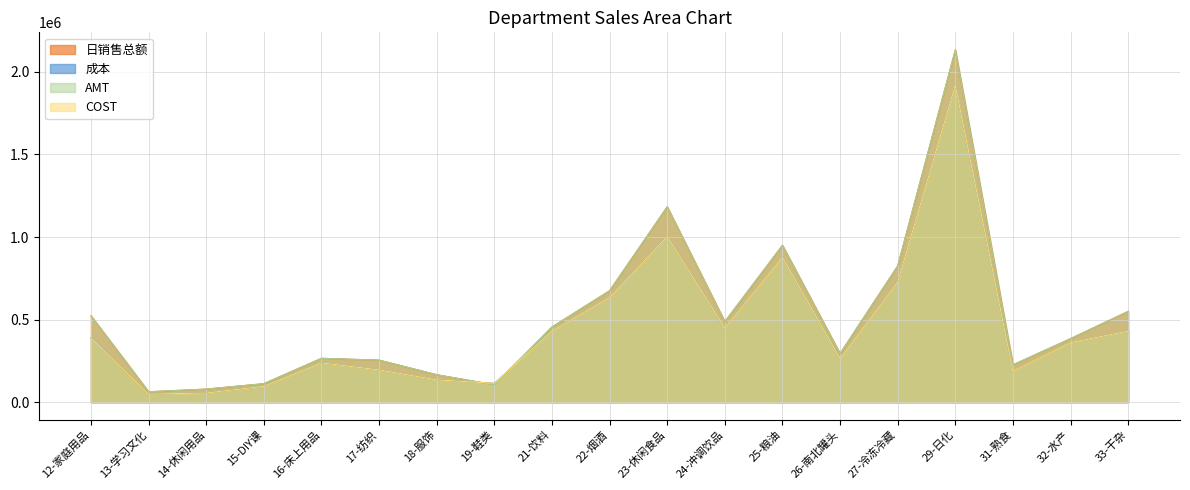

How many data points in 成本 are above 360874?

10